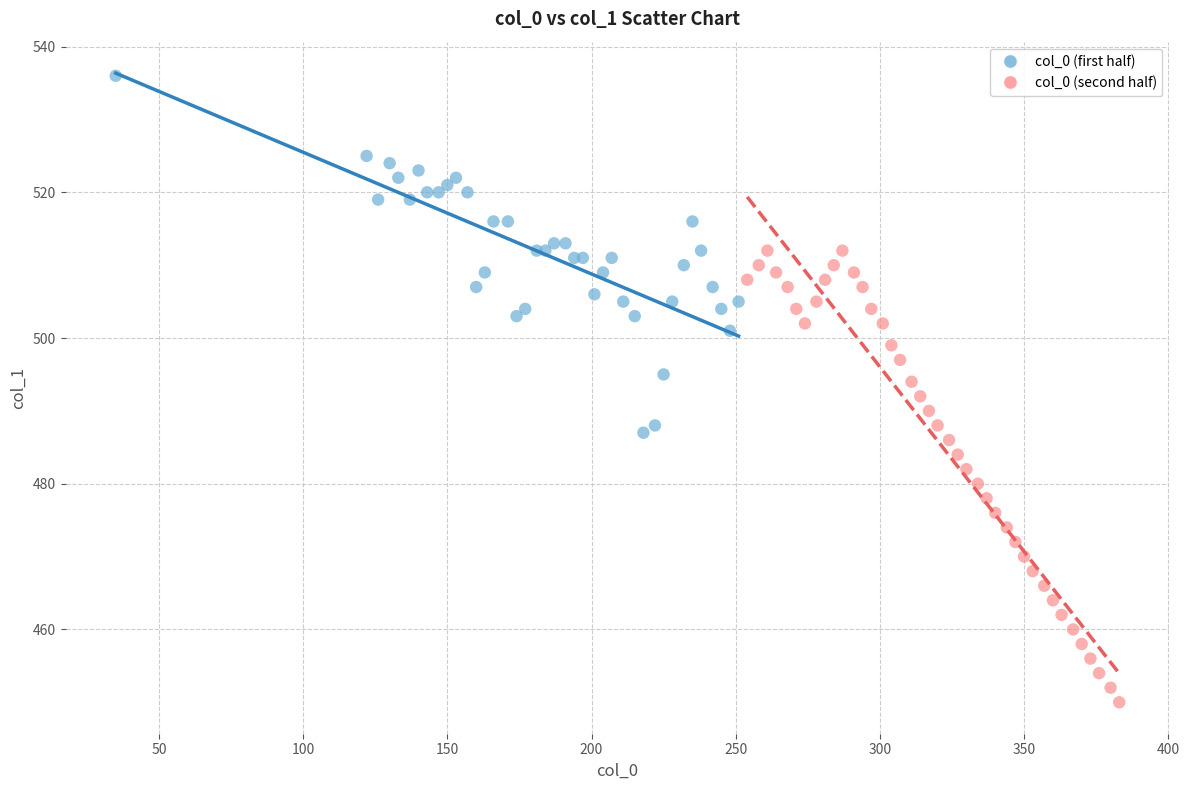

Which series has the widest spread of Y values?

col_0 (second half)